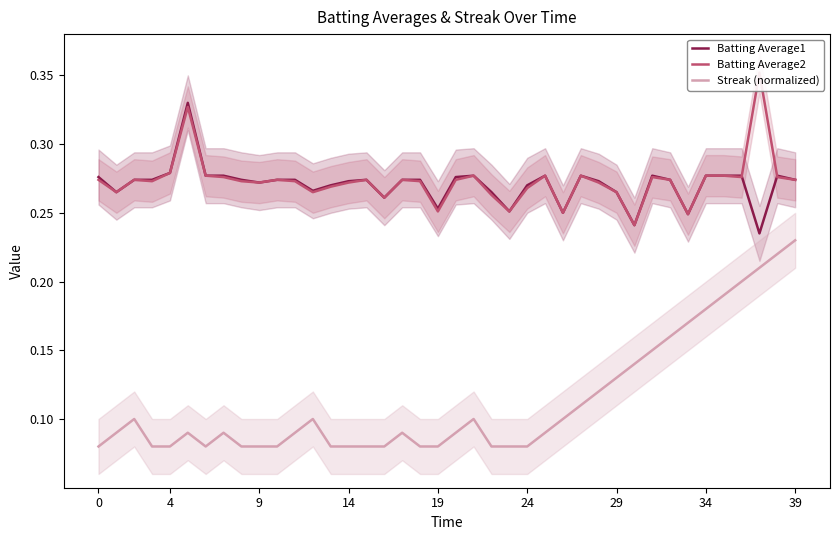

How many lines are shown in the chart?

3